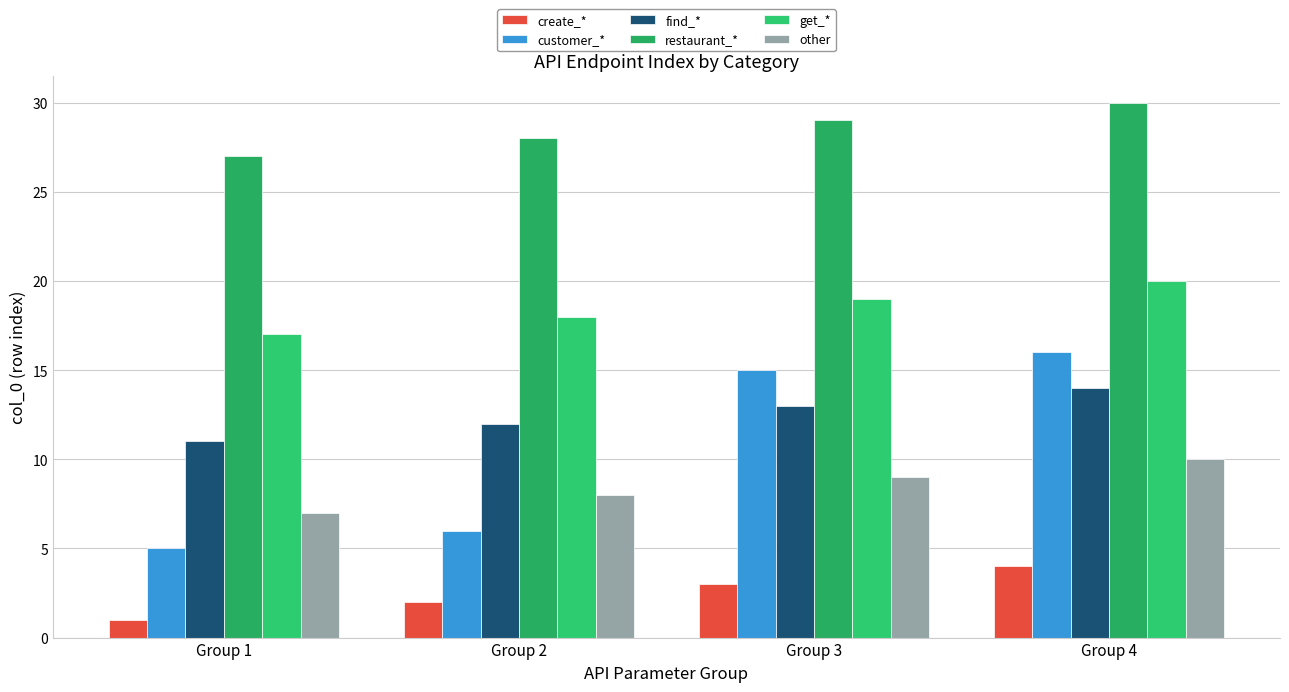

The restaurant_* series shows 37 at Group 2. True or false?

False